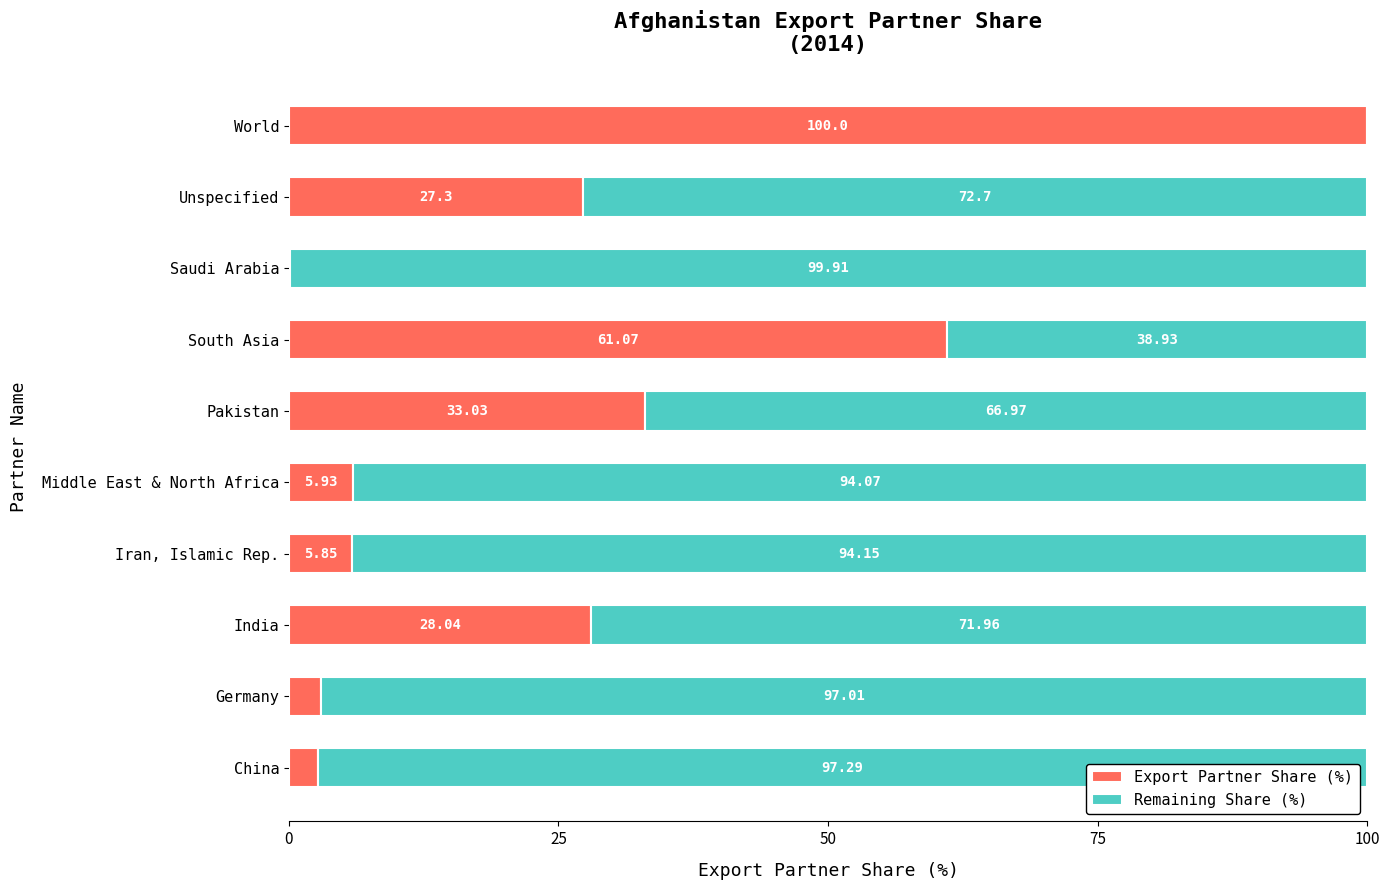

Count the number of data series in this chart.

2